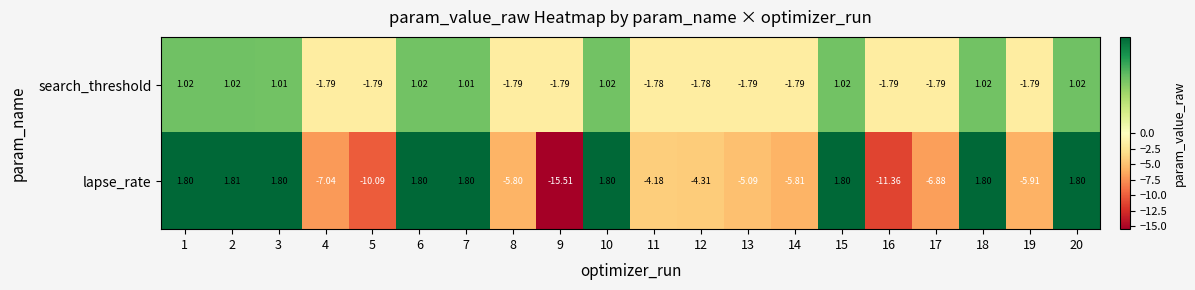

List the series in order of their peak value, highest first.

lapse_rate, search_threshold